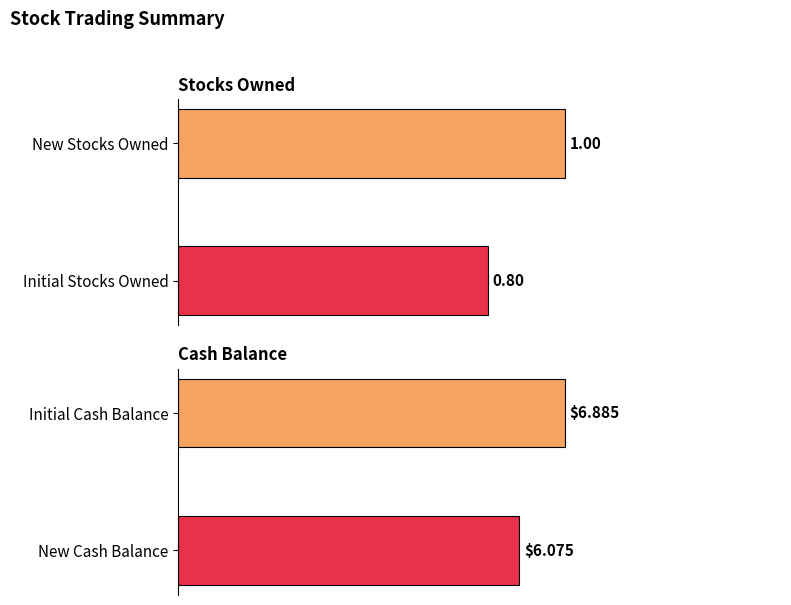

What is the value of the New Cash Balance bar at the 3rd from the left?

6.1